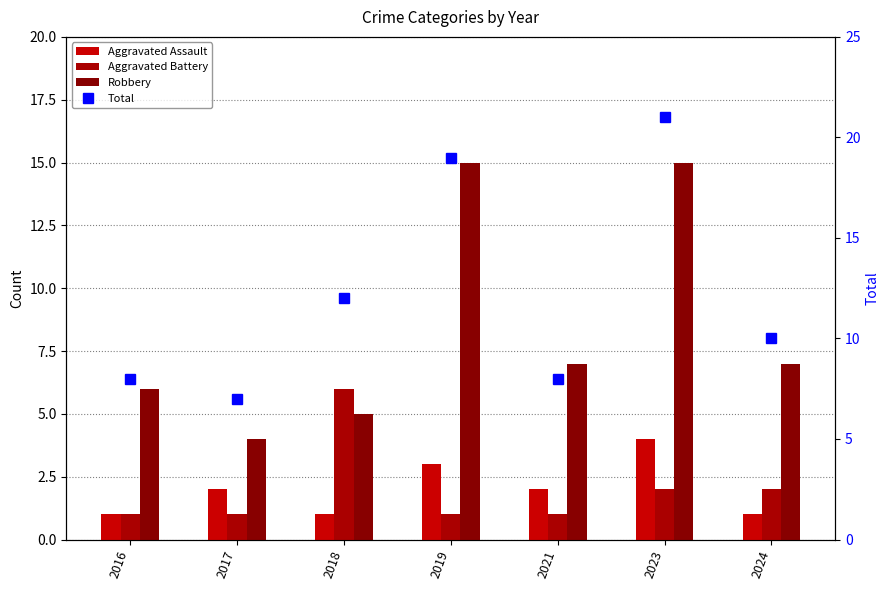

Rank the series by their maximum value, from lowest to highest.

Aggravated Assault, Aggravated Battery, Robbery, Total